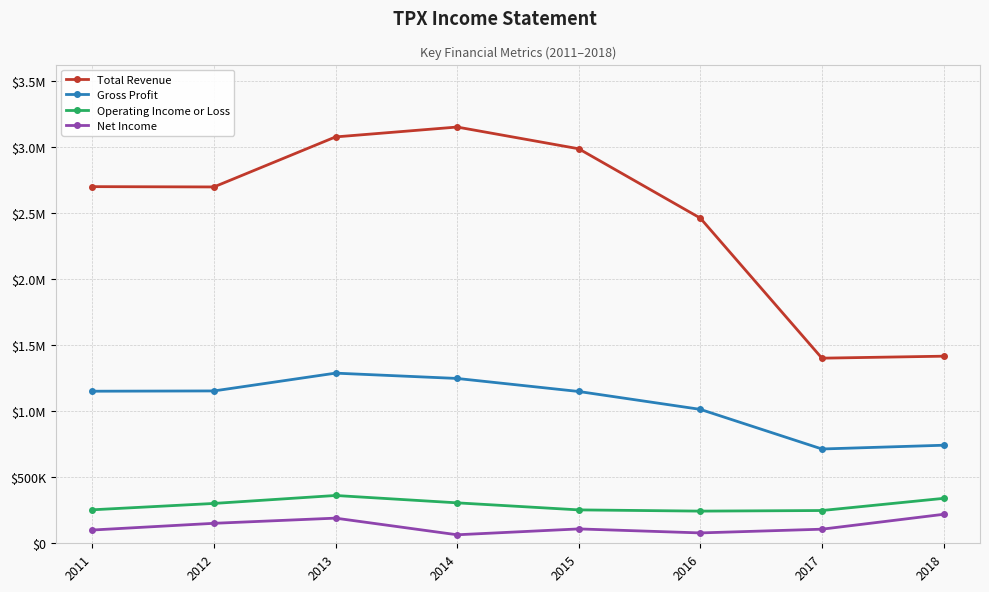

Does the chart have visible grid lines?

Yes